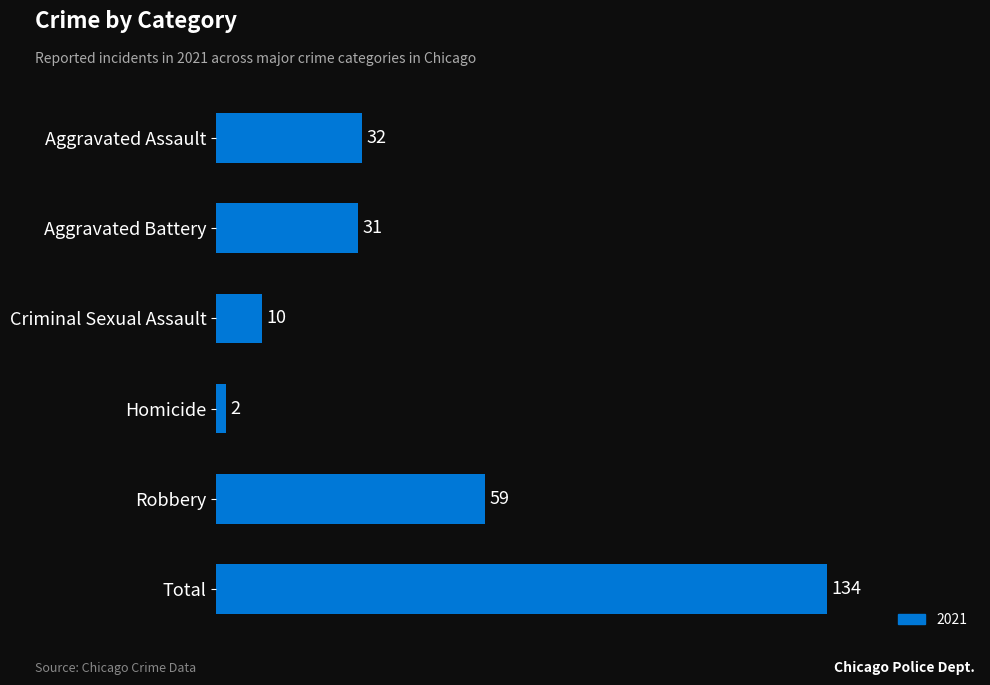

At which label is the value closest to 68?

Robbery